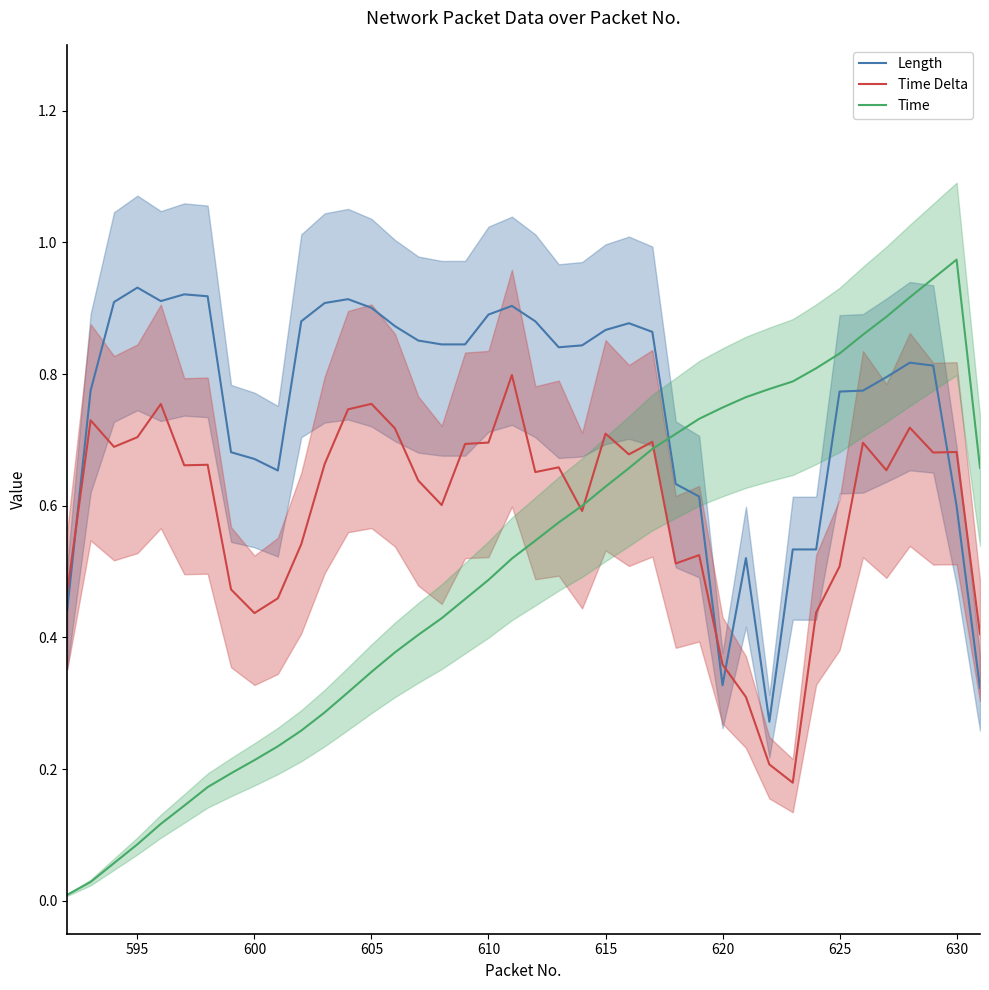

True or false: Time Delta has a value of 1.3 at 605.

False